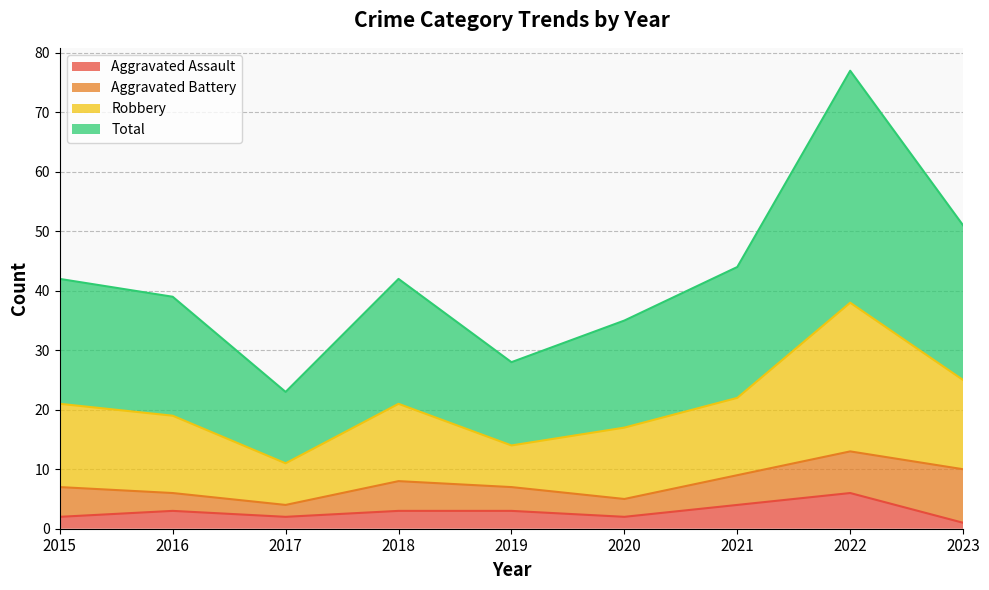

What is the maximum value for Aggravated Assault?

6